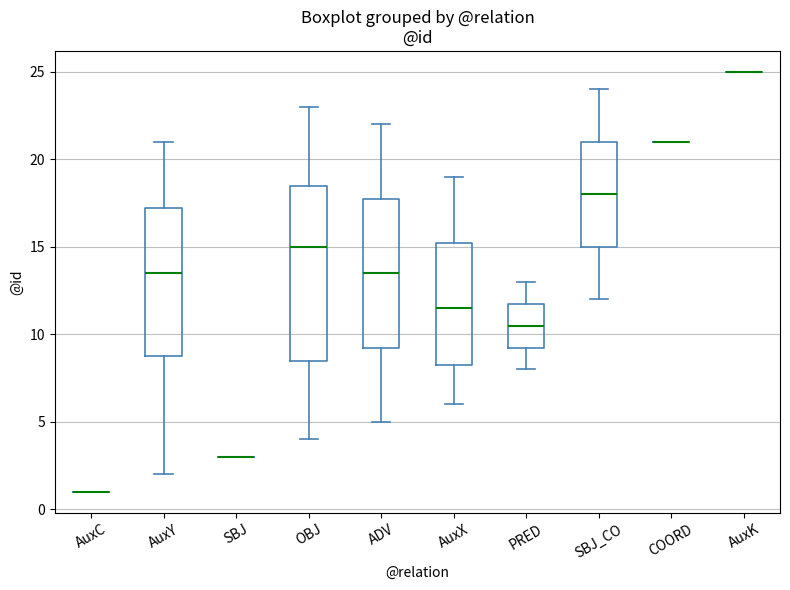

Reading left to right, read every box against the y-axis: the position of its median line, the range the box covers, and the ends of its whiskers. The values are not printed on the chart, so give them approximately, as read against the axis.

AuxC: box collapsed to a line at 1.0, whiskers 1.0 to 1.0
AuxY: median 13.5, box 9.0 to 17.5, whiskers 2.0 to 21.0
SBJ: box collapsed to a line at 3.0, whiskers 3.0 to 3.0
OBJ: median 15.0, box 8.5 to 18.5, whiskers 4.0 to 23.0
ADV: median 13.5, box 9.5 to 18.0, whiskers 5.0 to 22.0
AuxX: median 11.5, box 8.5 to 15.5, whiskers 6.0 to 19.0
PRED: median 10.5, box 9.5 to 12.0, whiskers 8.0 to 13.0
SBJ_CO: median 18.0, box 15.0 to 21.0, whiskers 12.0 to 24.0
COORD: box collapsed to a line at 21.0, whiskers 21.0 to 21.0
AuxK: box collapsed to a line at 25.0, whiskers 25.0 to 25.0